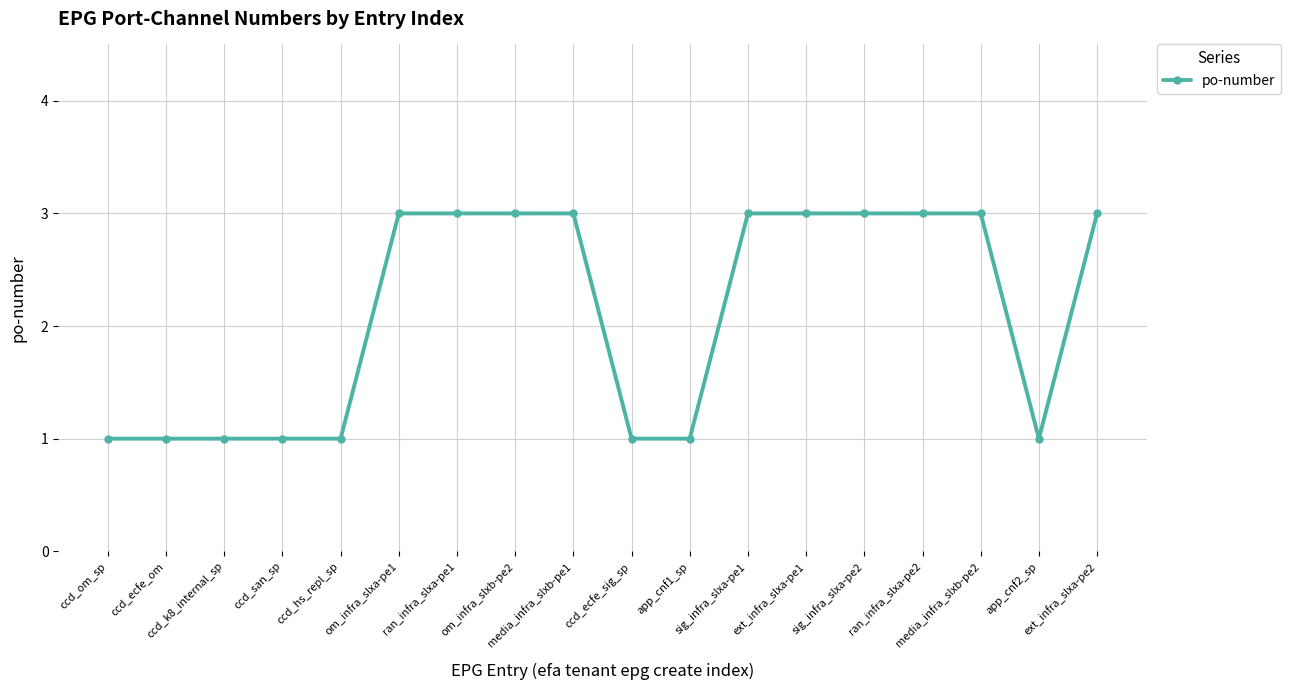

Reading left to right, what are all the values shown in this chart?

1	1	1	1	1	3	3	3	3	1	1	3	3	3	3	3	1	3